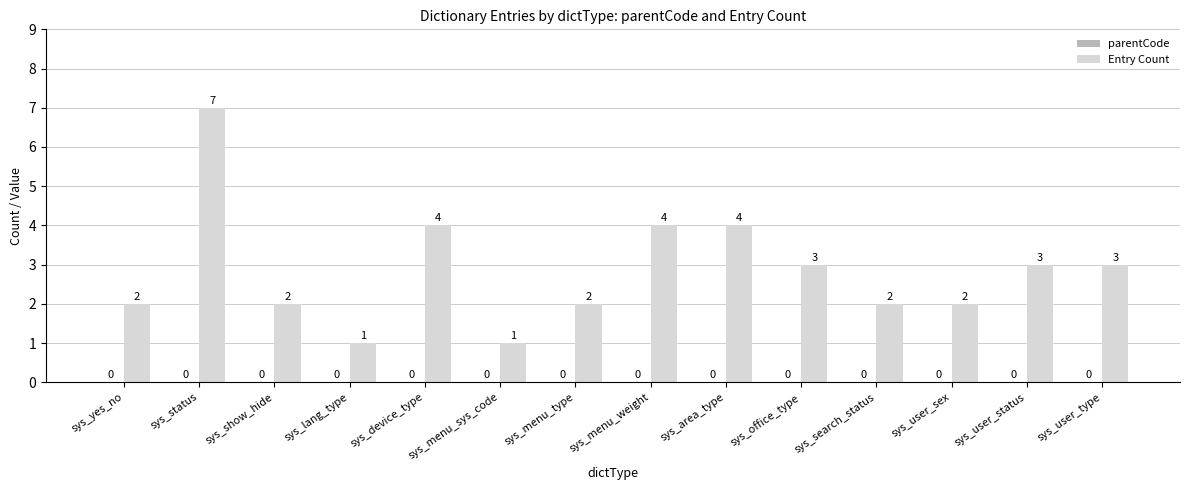

Where does the data first go above 3?

sys_status